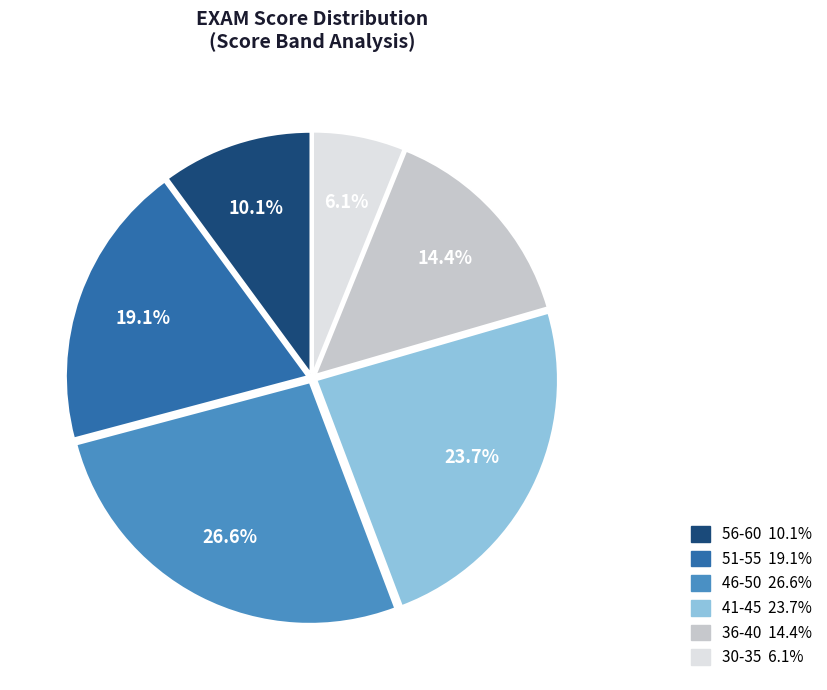

How many segments does this pie chart have?

6